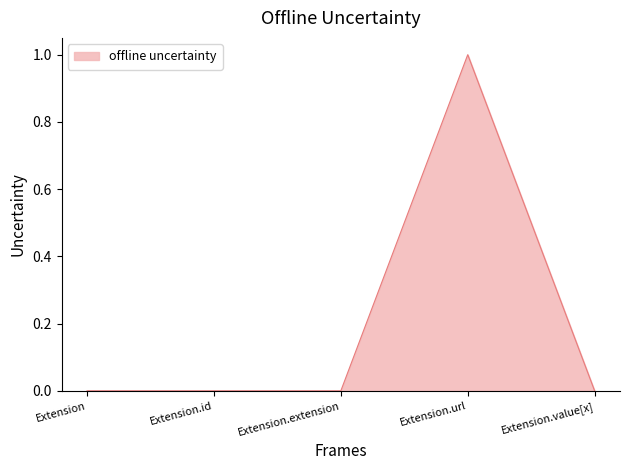

True or false: the data shows 1 at Extension.id.

False